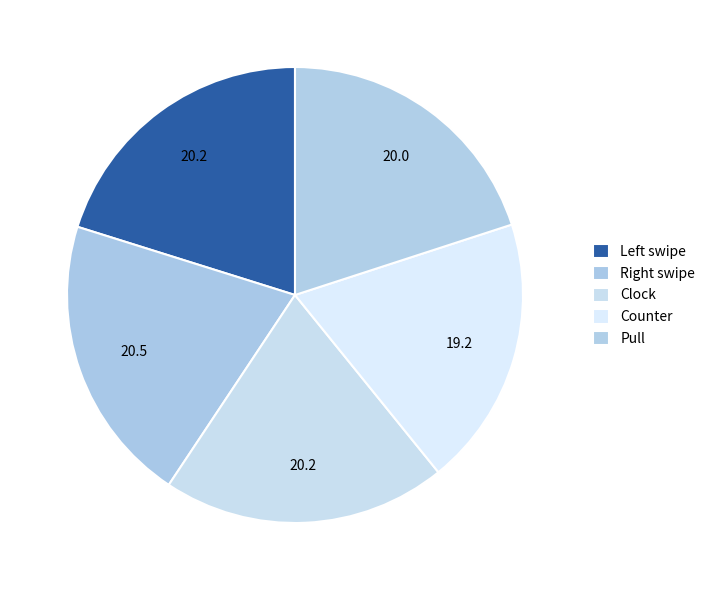

Count the number of slices in the pie.

5